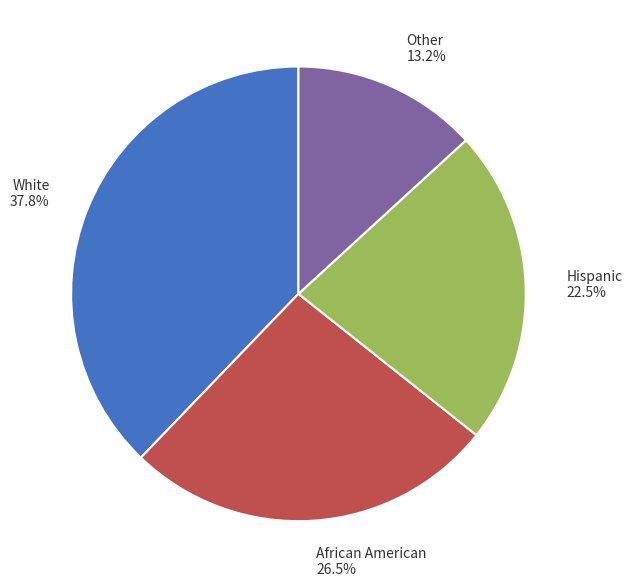

Which slice is the smallest?

Other